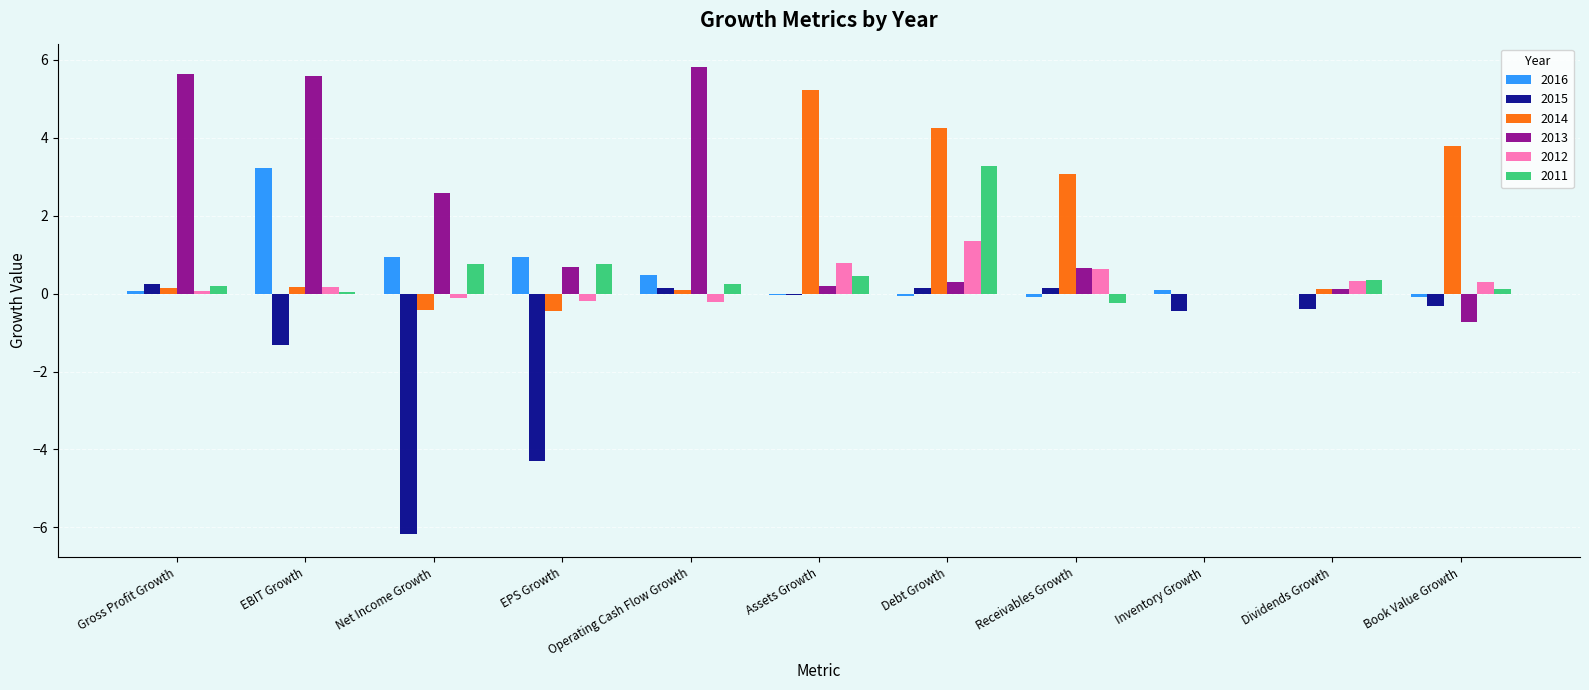

At which label is 2015 closest to -2?

EBIT Growth